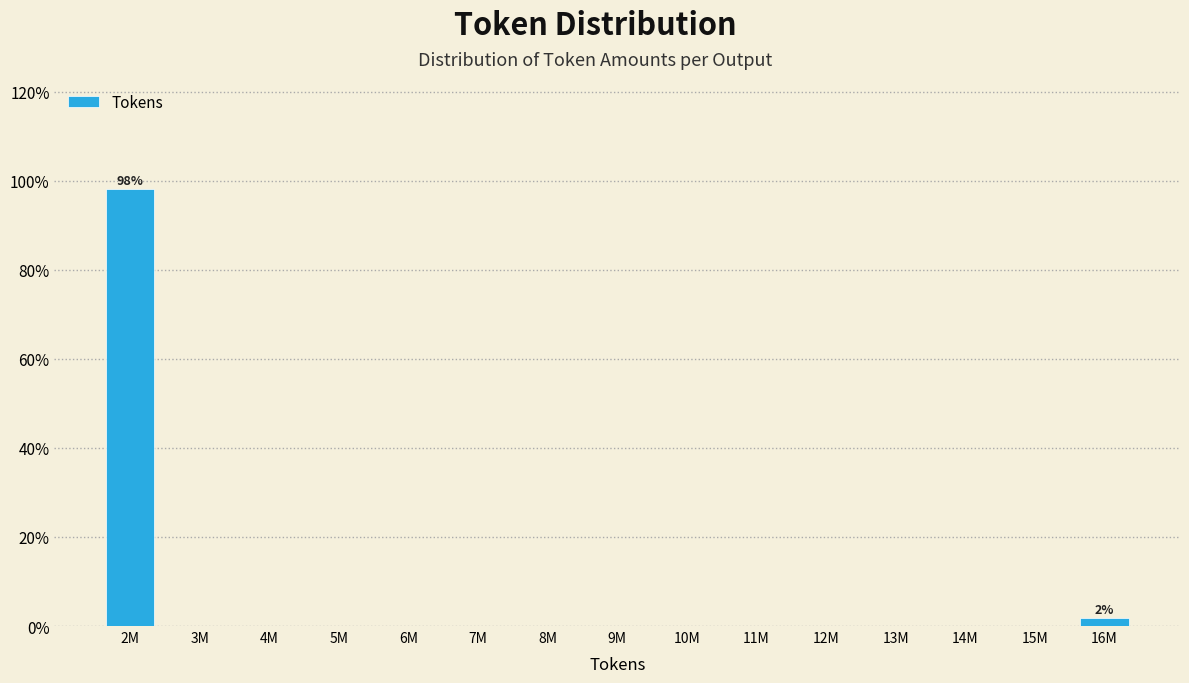

Reading left to right, extract all data points from this chart.

2M=98.1	3M=0.0	4M=0.0	5M=0.0	6M=0.0	7M=0.0	8M=0.0	9M=0.0	10M=0.0	11M=0.0	12M=0.0	13M=0.0	14M=0.0	15M=0.0	16M=1.9